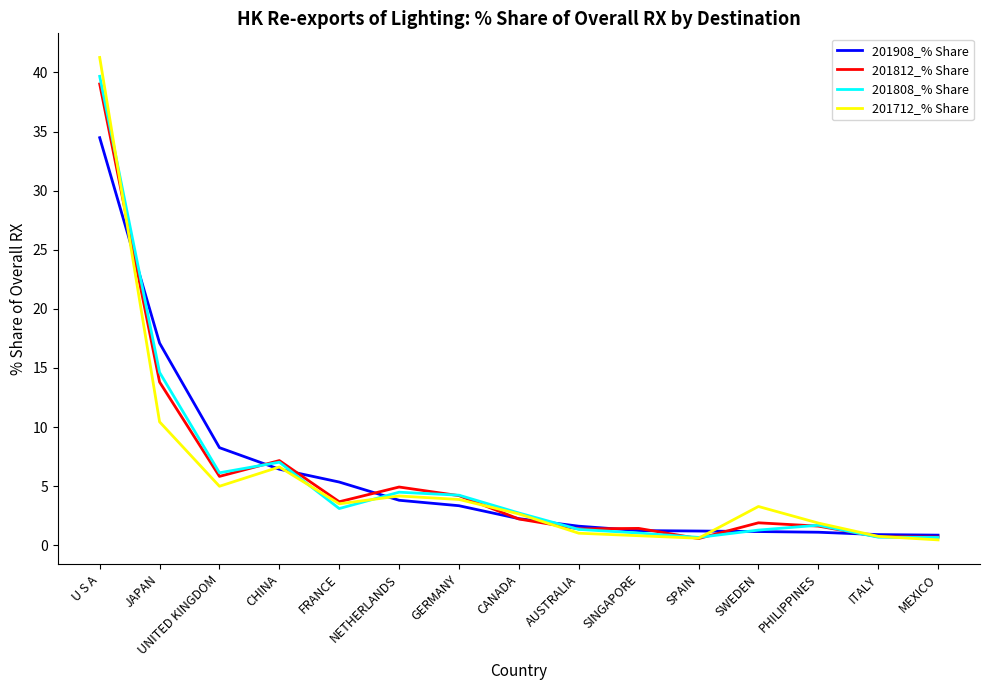

Count the number of data series in this chart.

4